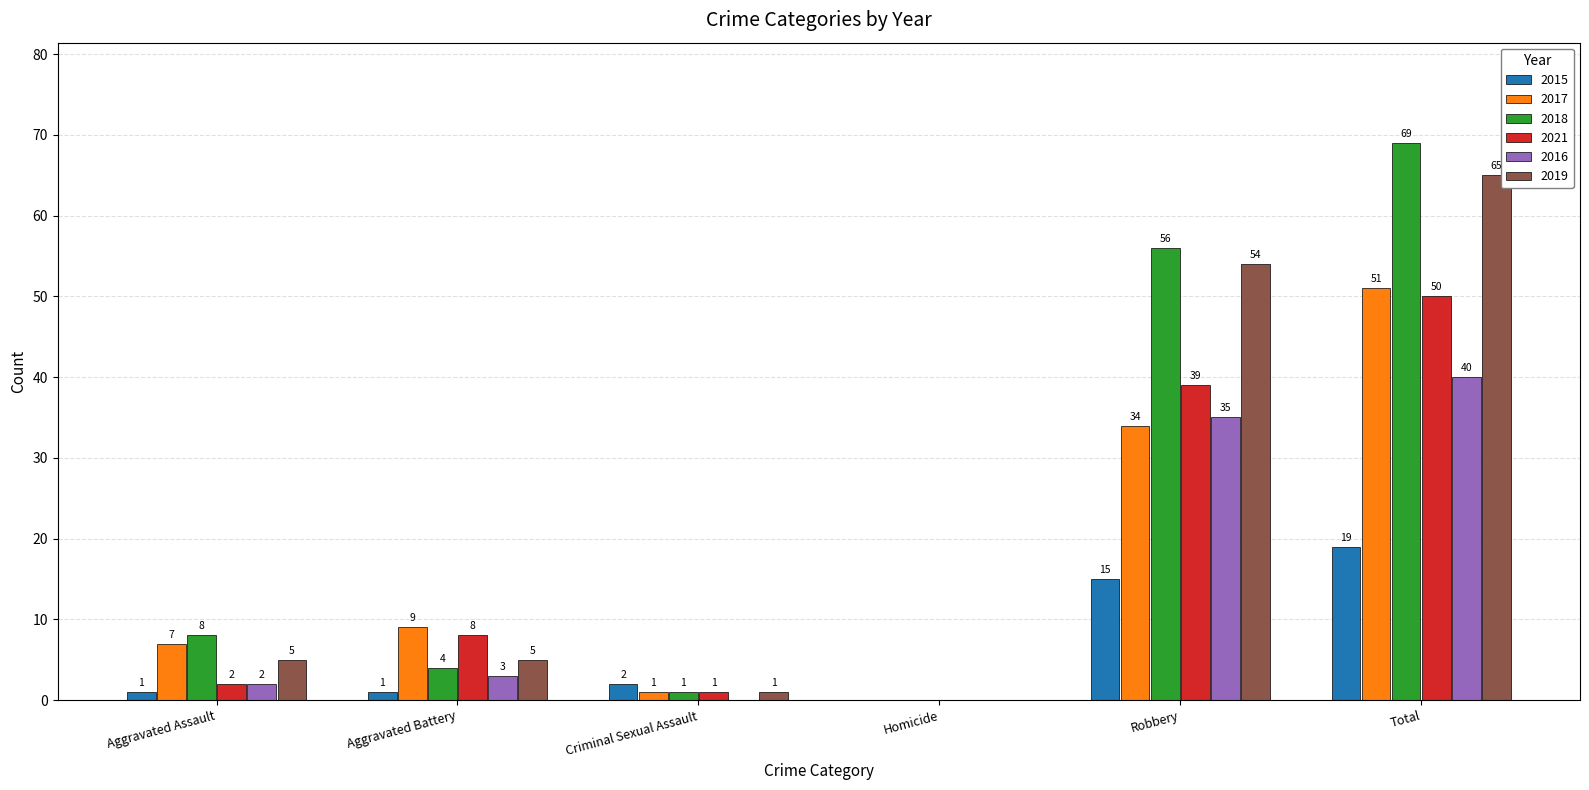

The 2015 series shows 24 at Robbery. True or false?

False